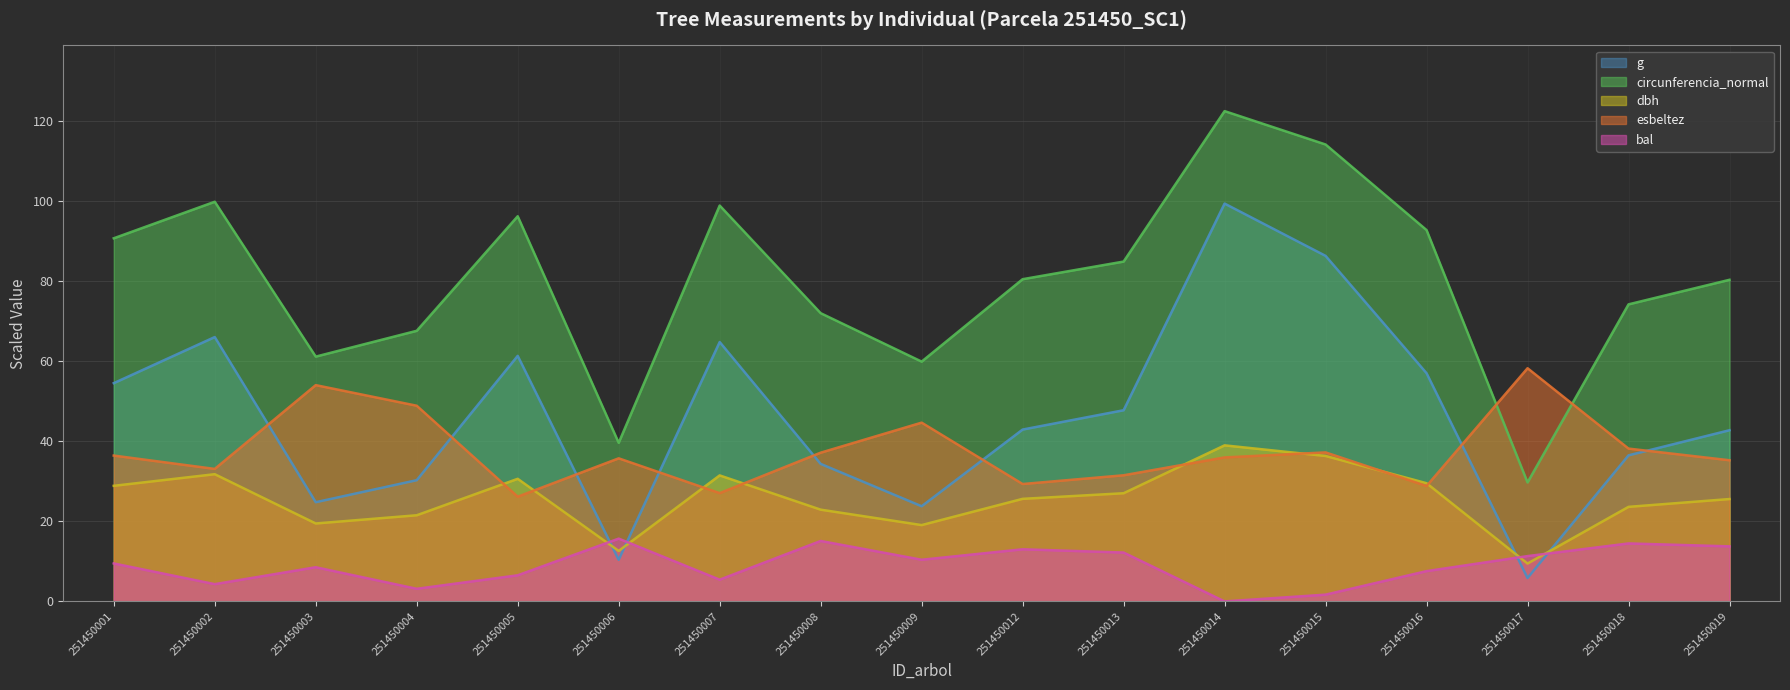

The value of g (line) at 251450007 is 64.7. True or false?

True